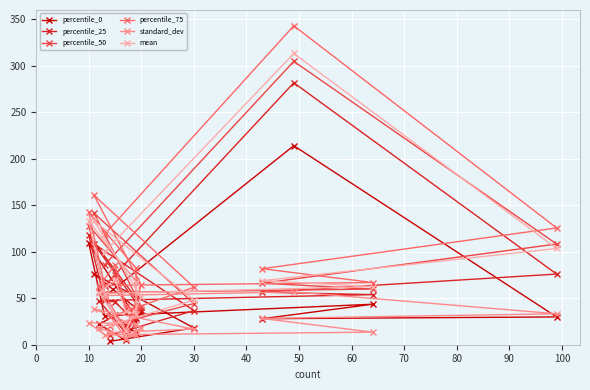

Reading left to right, list all the values displayed in this chart.

percentile_0: 51.9	213.9	29.9	28.0	43.5	31.1	109.0	28.4	12.4	20.9	32.0	21.8	4.7	34.7	76.1	18.0	3.6
percentile_25: 63.3	281.5	75.9	56.4	53.8	47.7	117.8	50.1	27.7	34.7	46.1	47.2	12.7	37.9	108.3	36.7	10.2
percentile_50: 85.7	304.5	108.2	66.1	59.8	56.0	128.0	68.5	32.2	38.9	75.0	56.6	14.1	40.9	141.2	44.2	20.3
percentile_75: 118.6	342.8	125.5	81.7	66.8	63.8	142.2	82.3	37.1	41.5	86.0	63.4	16.1	64.0	160.6	61.8	29.9
standard_dev: 52.8	56.8	33.2	28.2	13.5	10.7	23.6	22.6	10.6	7.5	23.6	18.3	6.5	18.4	38.4	16.8	13.2
mean: 99.7	313.0	103.4	68.9	62.5	55.0	132.8	67.3	33.3	36.5	70.0	55.9	14.8	51.0	133.1	48.1	20.9